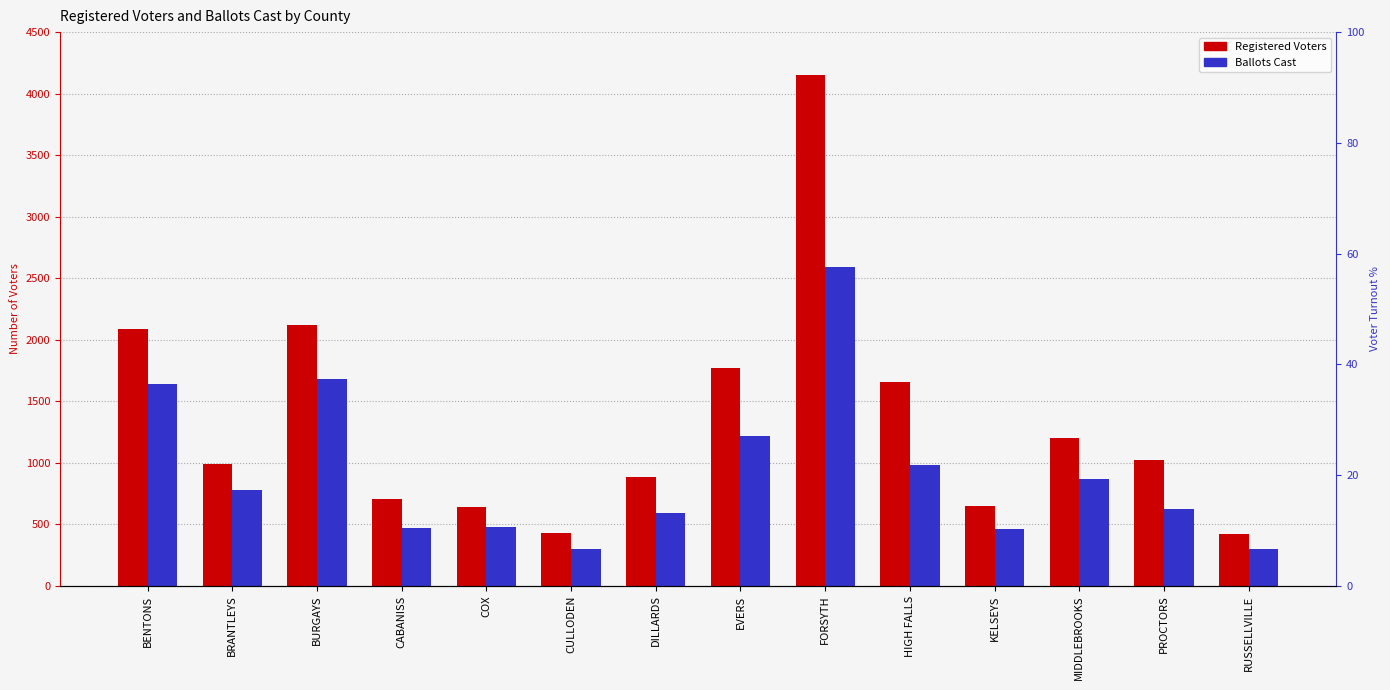

What is the label of the 4th bar from the right?

KELSEYS